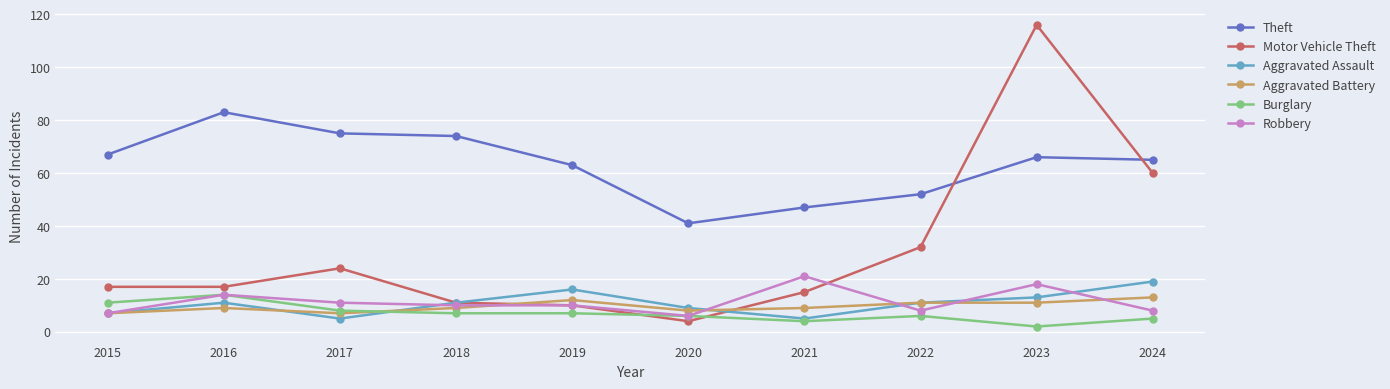

Which series has the widest spread of values?

Motor Vehicle Theft